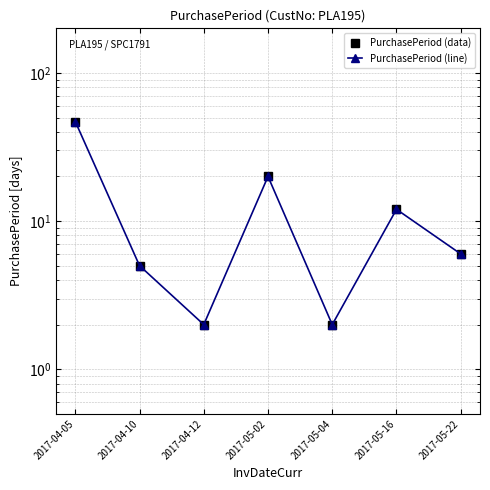

Which series has the largest total across all categories?

PurchasePeriod (data)